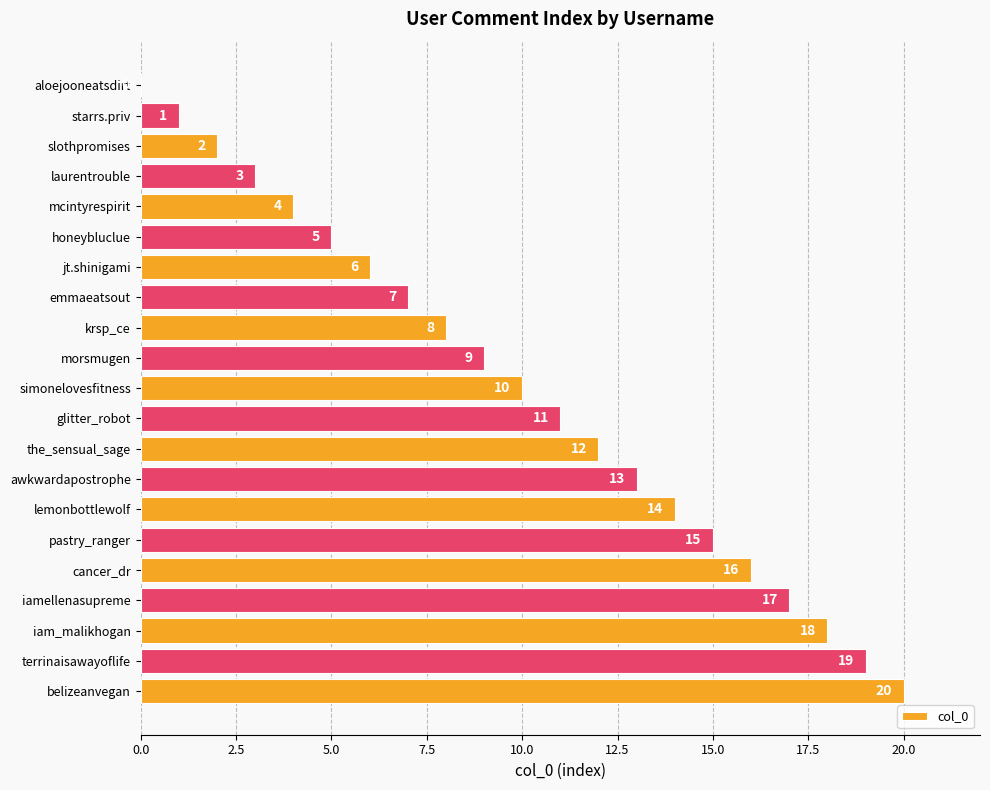

Which category has the highest value across all series?

belizeanvegan